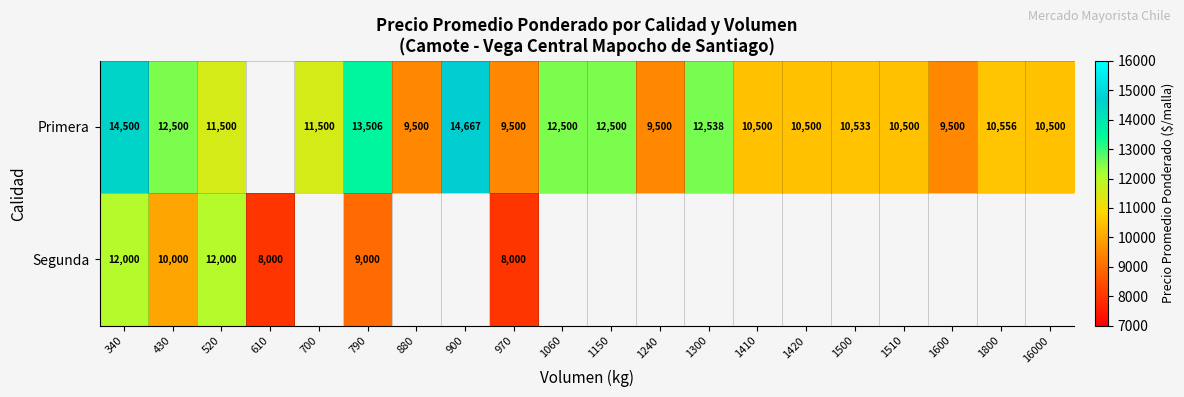

The Primera series shows 2507 at 1410. True or false?

False